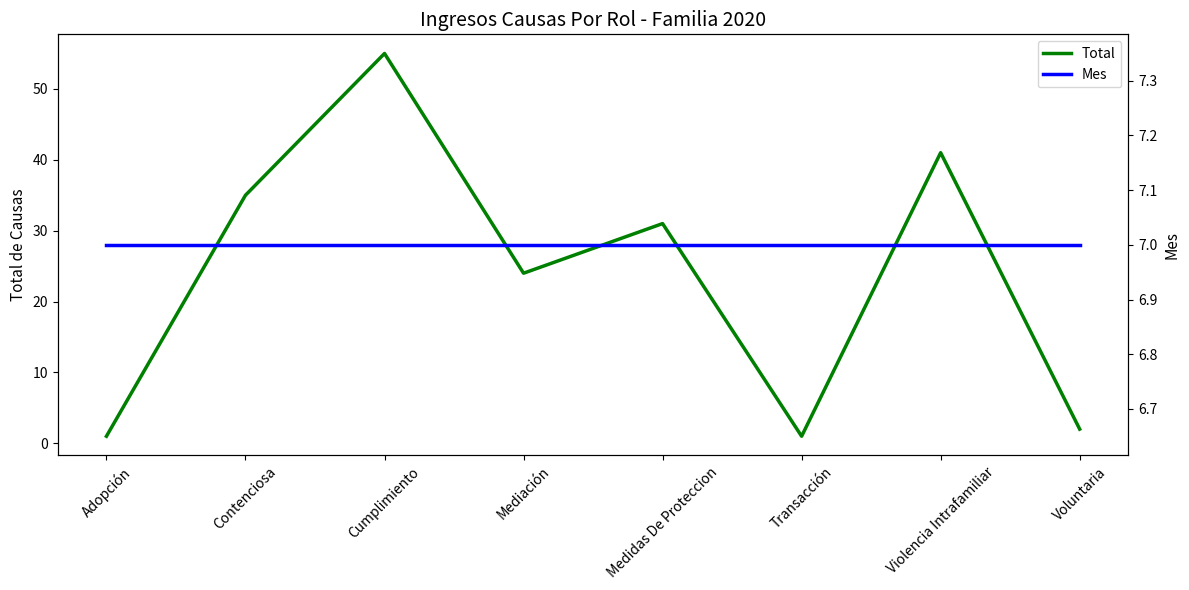

How many times do Mes and Total cross each other?

4